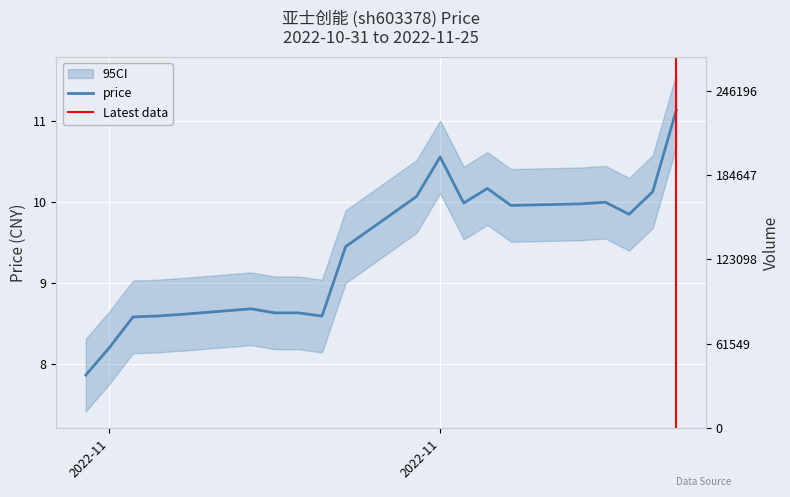

At which category does the data reach its first local peak?

2022-11-07